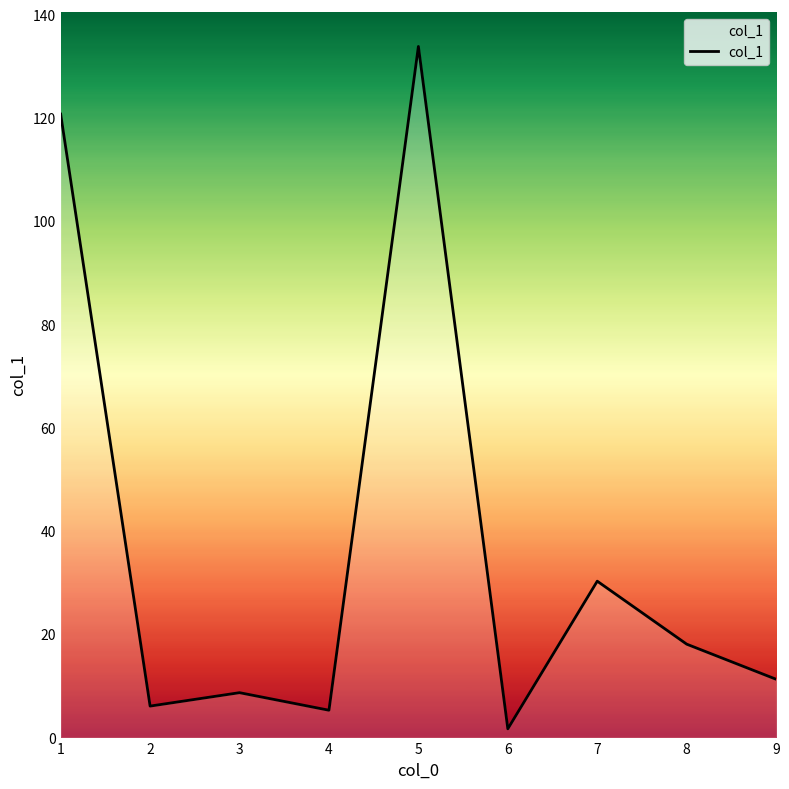

Count the number of data series in this chart.

1